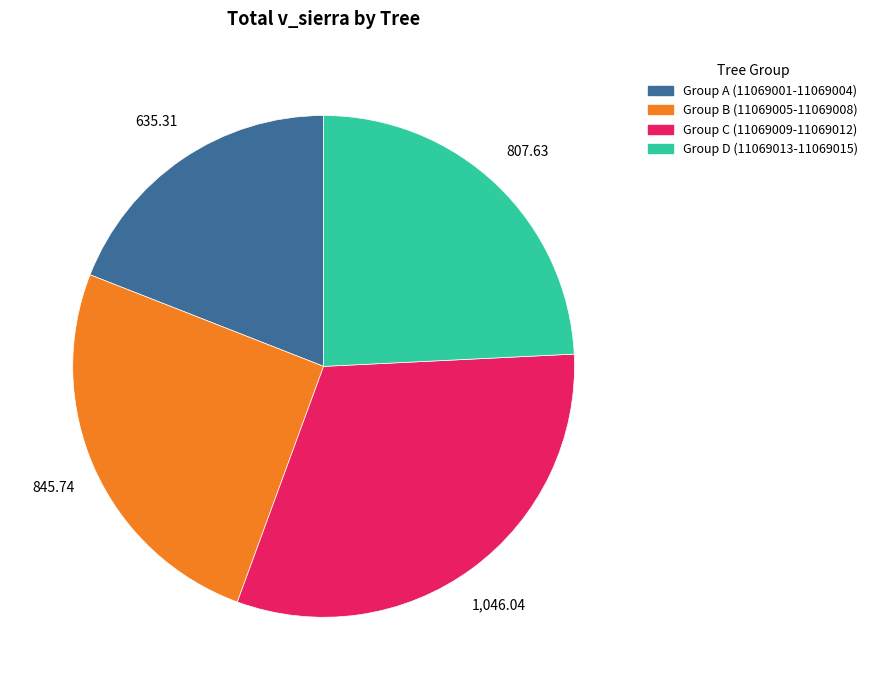

What is the ratio of the value at Group D (11069013-11069015) to the value at Group C (11069009-11069012)?

0.8